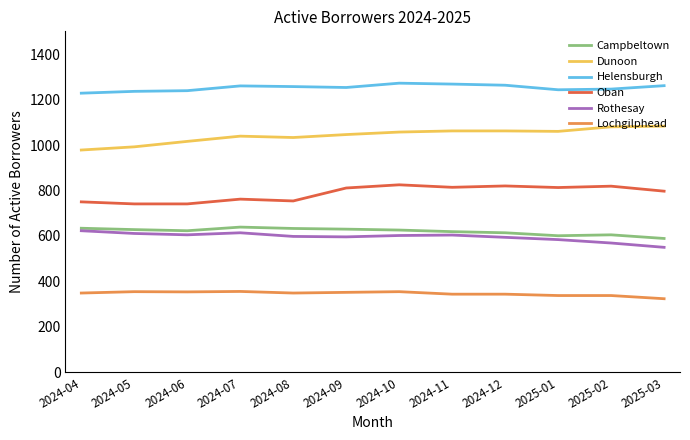

What is the spread (max minus min) of values at 2024-06?

885